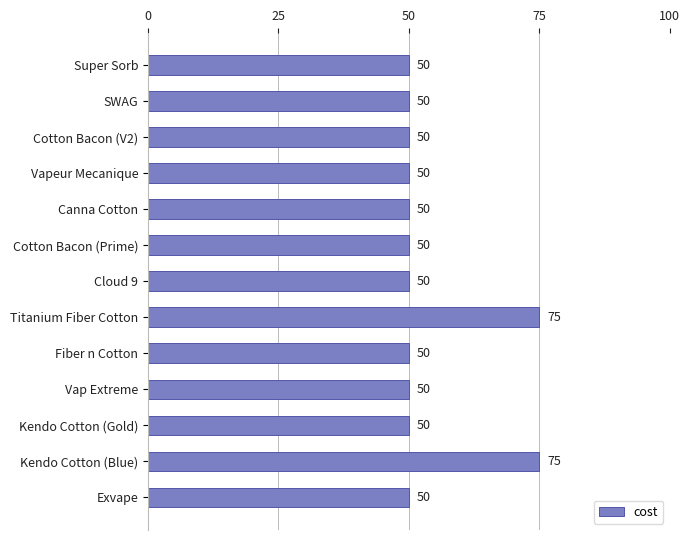

What is the approximate value at Kendo Cotton (Gold)?

50